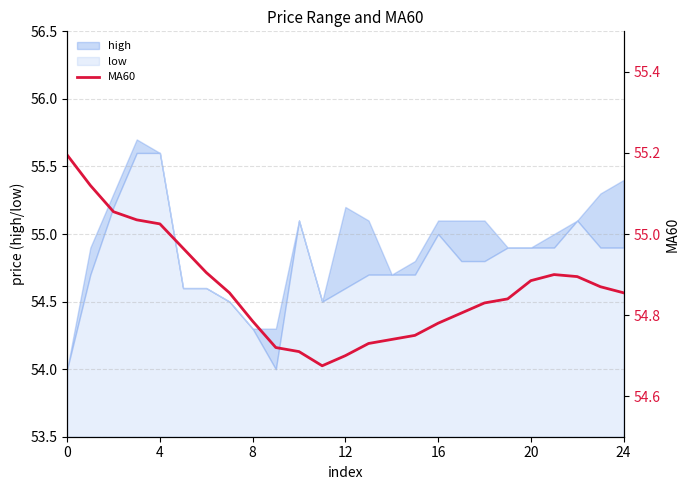

Where is the first local maximum?

21